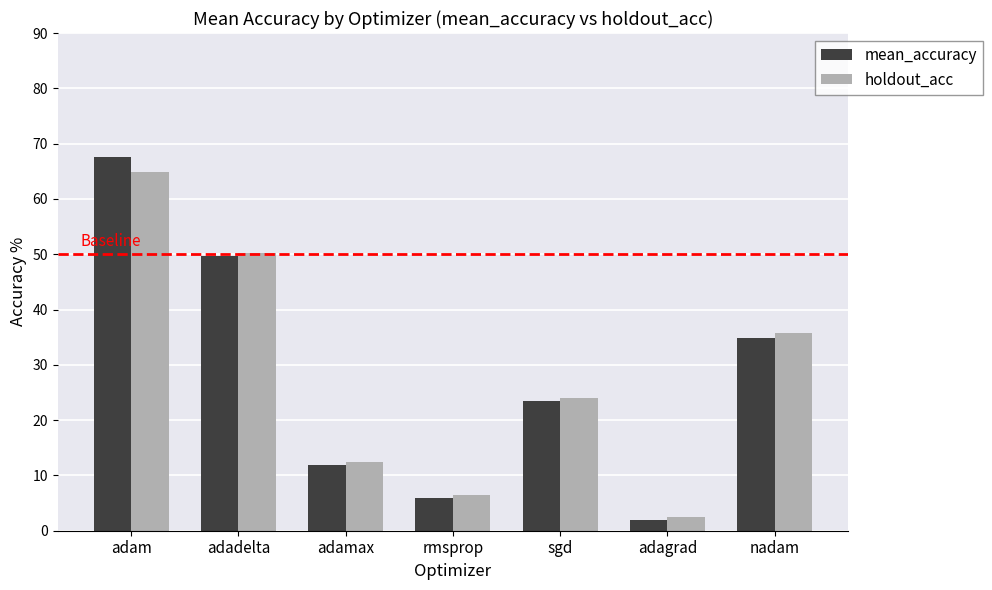

The value of holdout_acc at adadelta is 66.5. True or false?

False